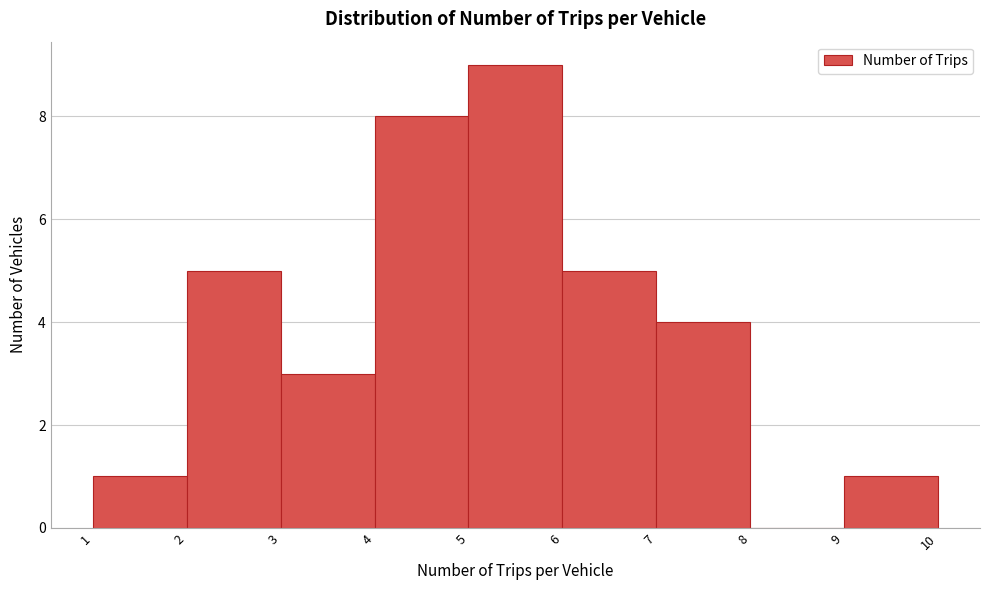

Over which range of the x-axis is the bar tallest?

5 to 6